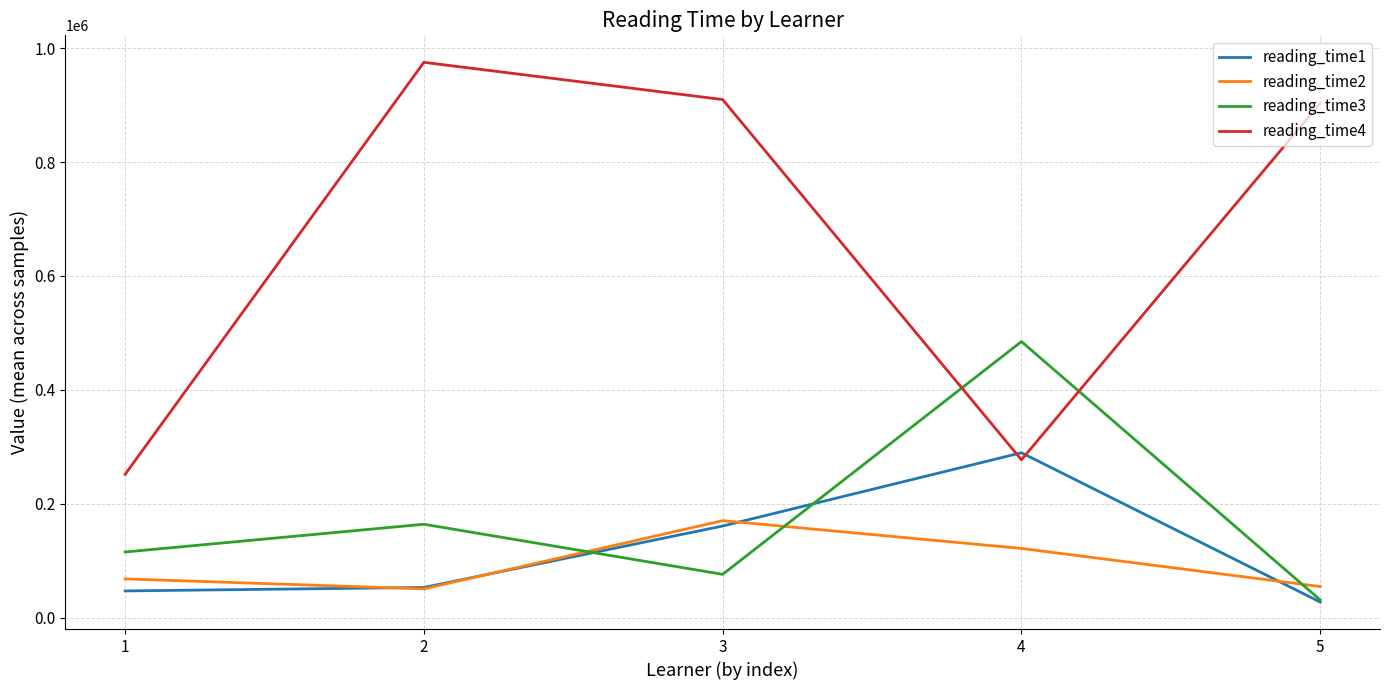

What is the sum of the reading_time2 values at 2 and 5?

105122